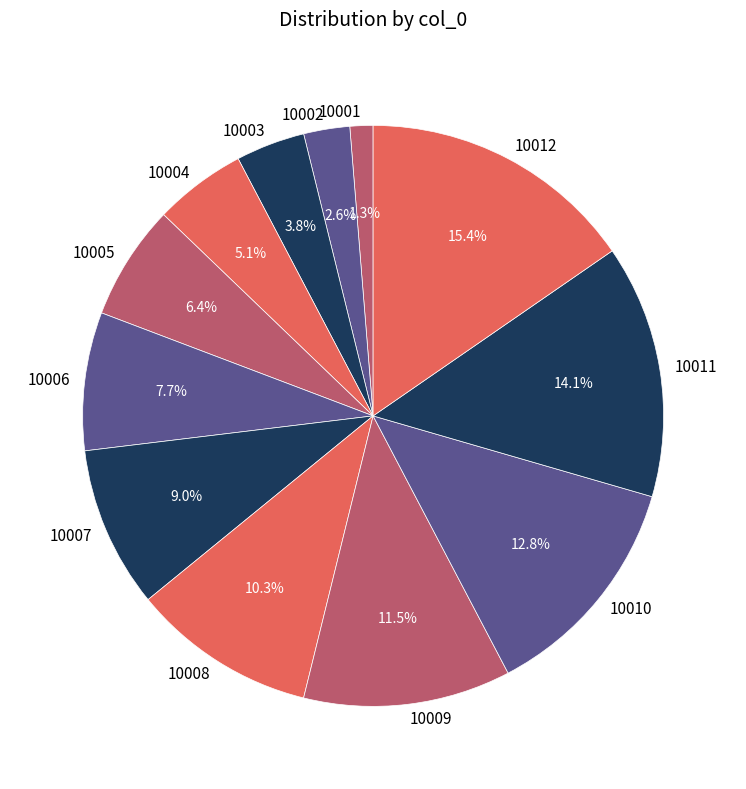

Rank the categories by value from lowest to highest.

10001, 10002, 10003, 10004, 10005, 10006, 10007, 10008, 10009, 10010, 10011, 10012